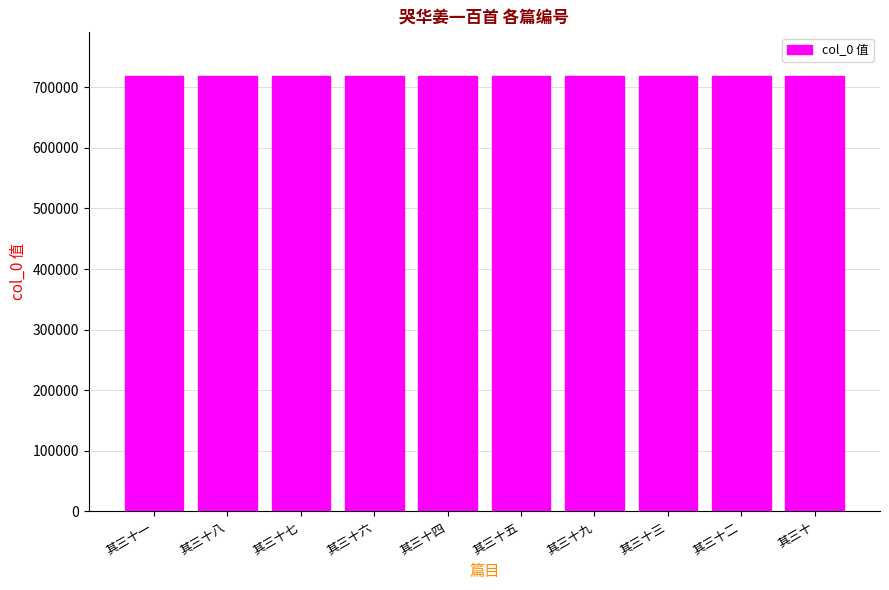

What is the difference between the second highest and minimum values?

8